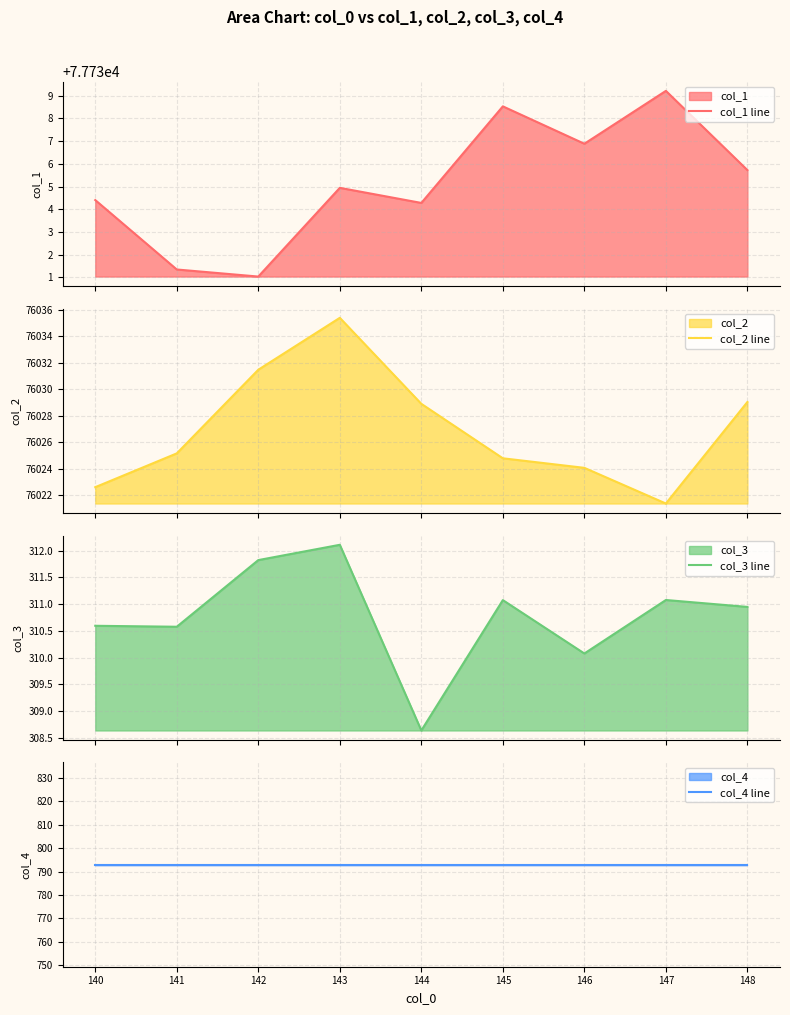

True or false: col_3 line and col_4 line intersect in this chart.

False